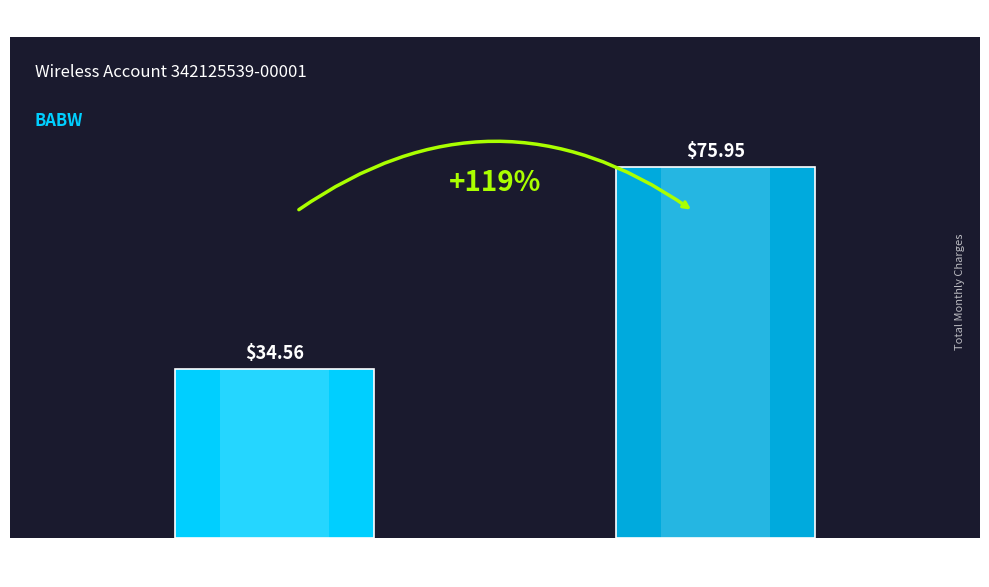

Approximately how many times larger is the value at FLEX BUSINESS
DATA DEVICE 2GB compared to BUSINESS UNLIMITED
SMARTPHONE?

0.5